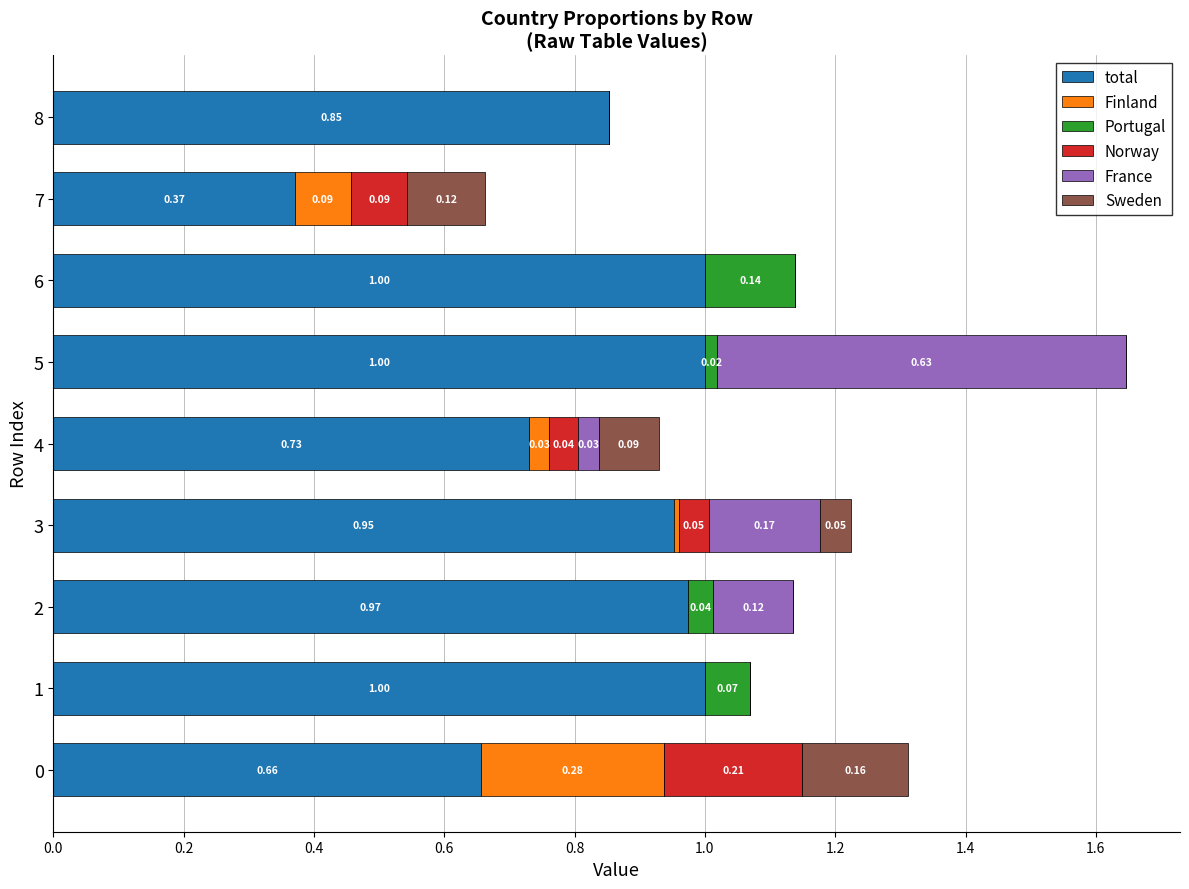

What is the sum of the total values at 2 and 1?

2.0